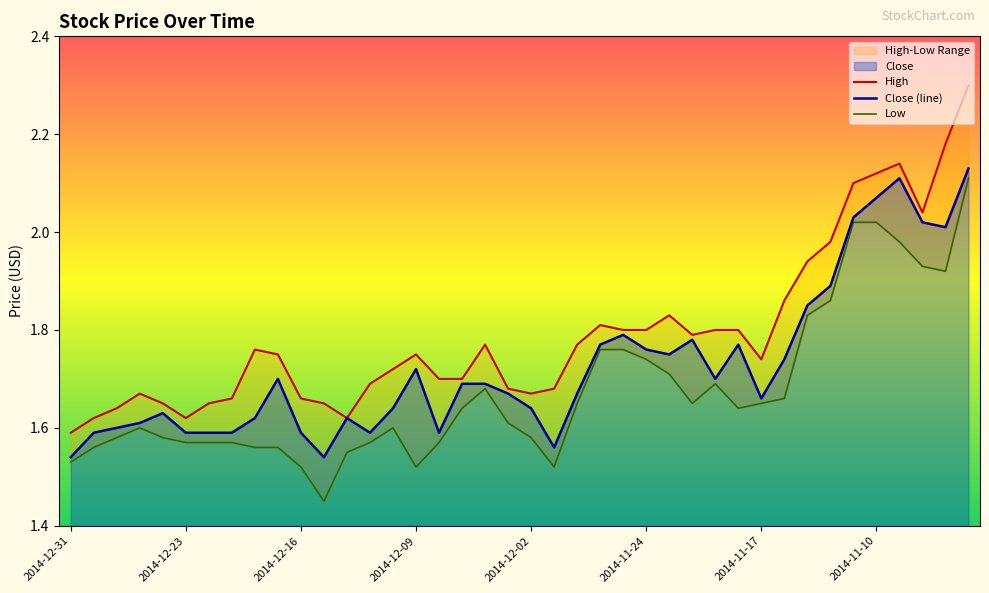

True or false: Low has a value of 1.6 at 2014-12-12.

True